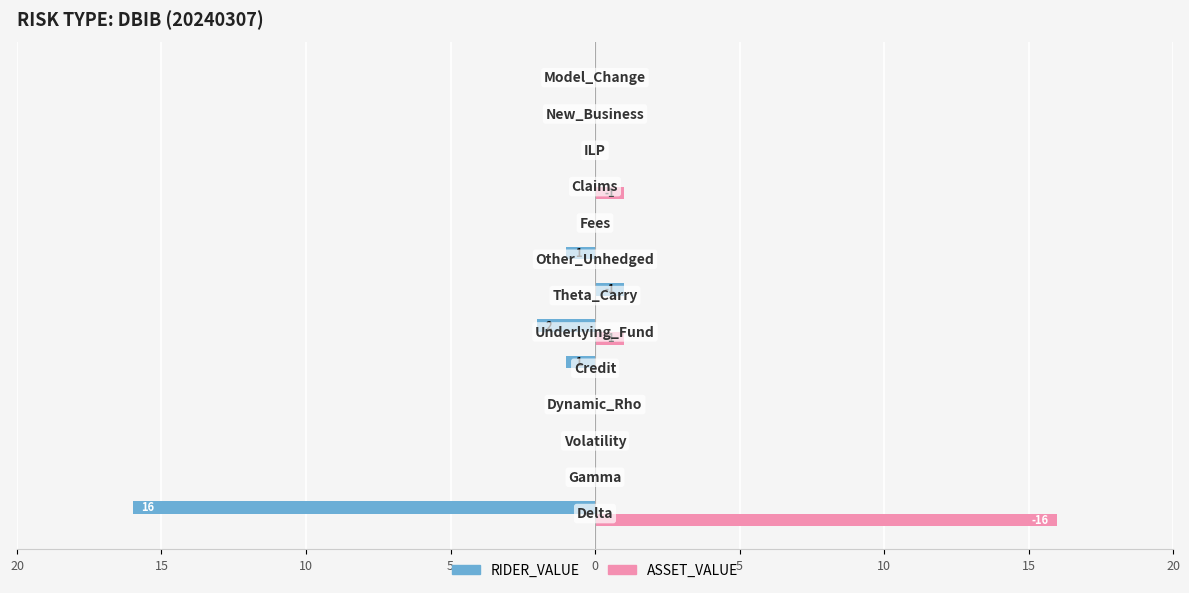

Reading left to right, transcribe all the data shown in this chart.

RIDER_VALUE: -16	0	0	0	-1	-2	1	-1	0	0	0	0	0
ASSET_VALUE: 16	0	0	0	0	1	0	0	0	1	0	0	0